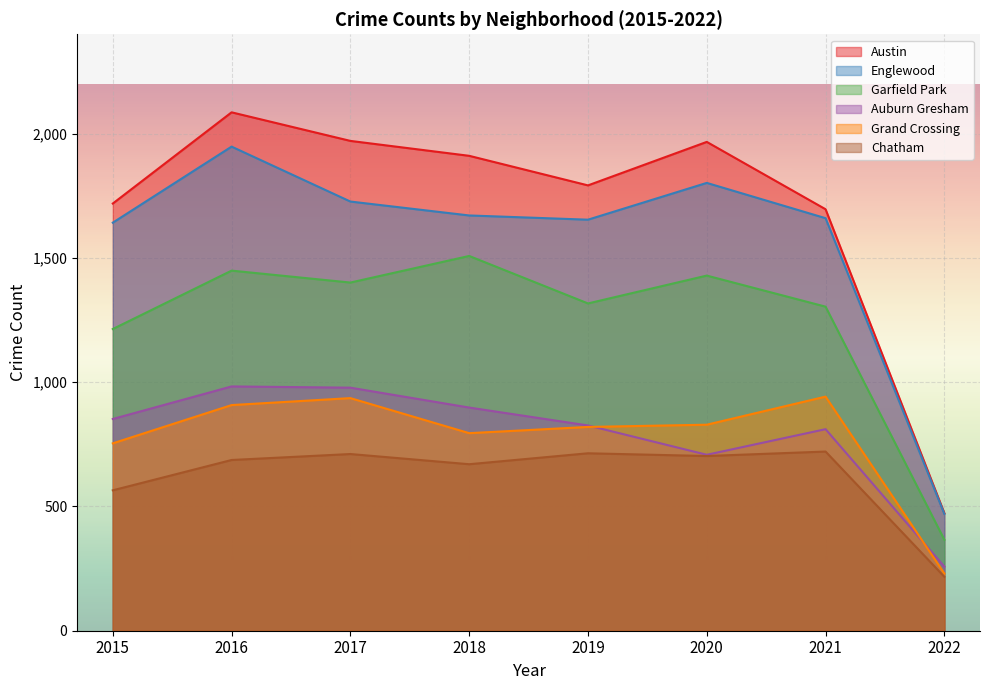

Where does the Austin series first go above 1911?

2016